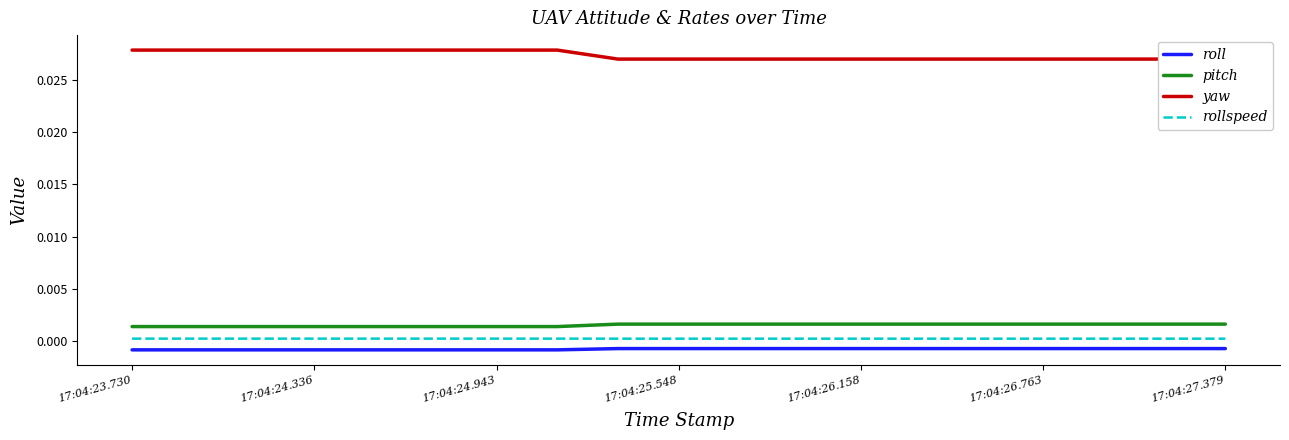

True or false: roll and yaw intersect in this chart.

False